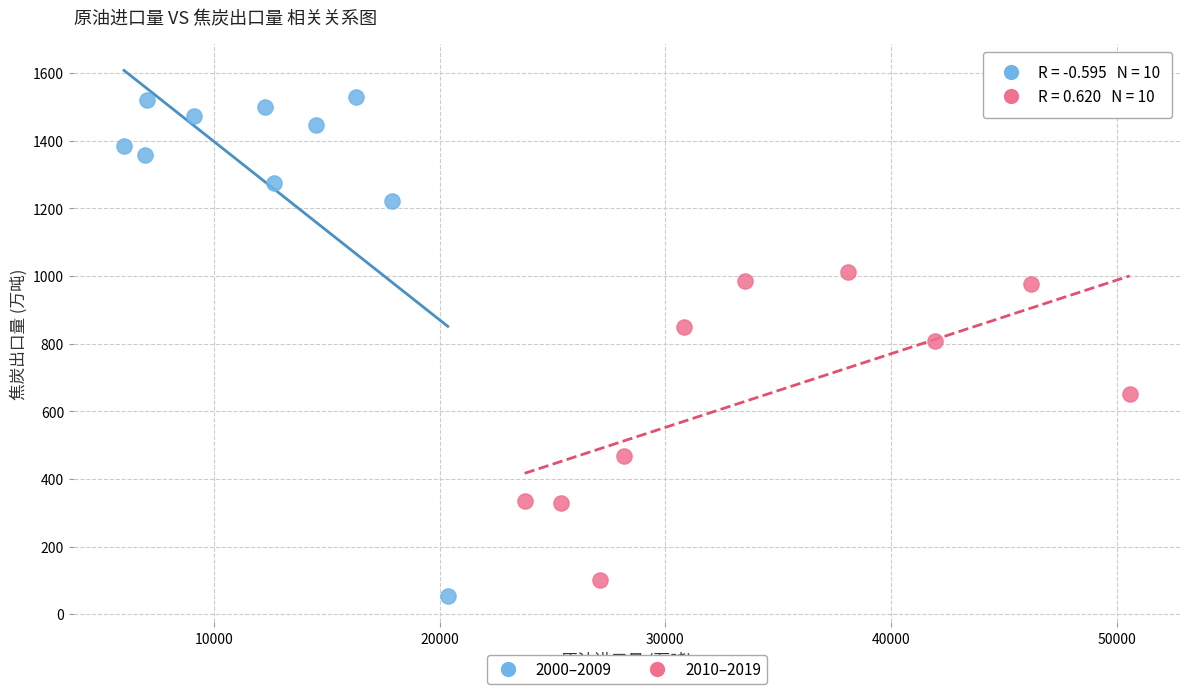

Which series reaches the maximum Y coordinate?

2000–2009